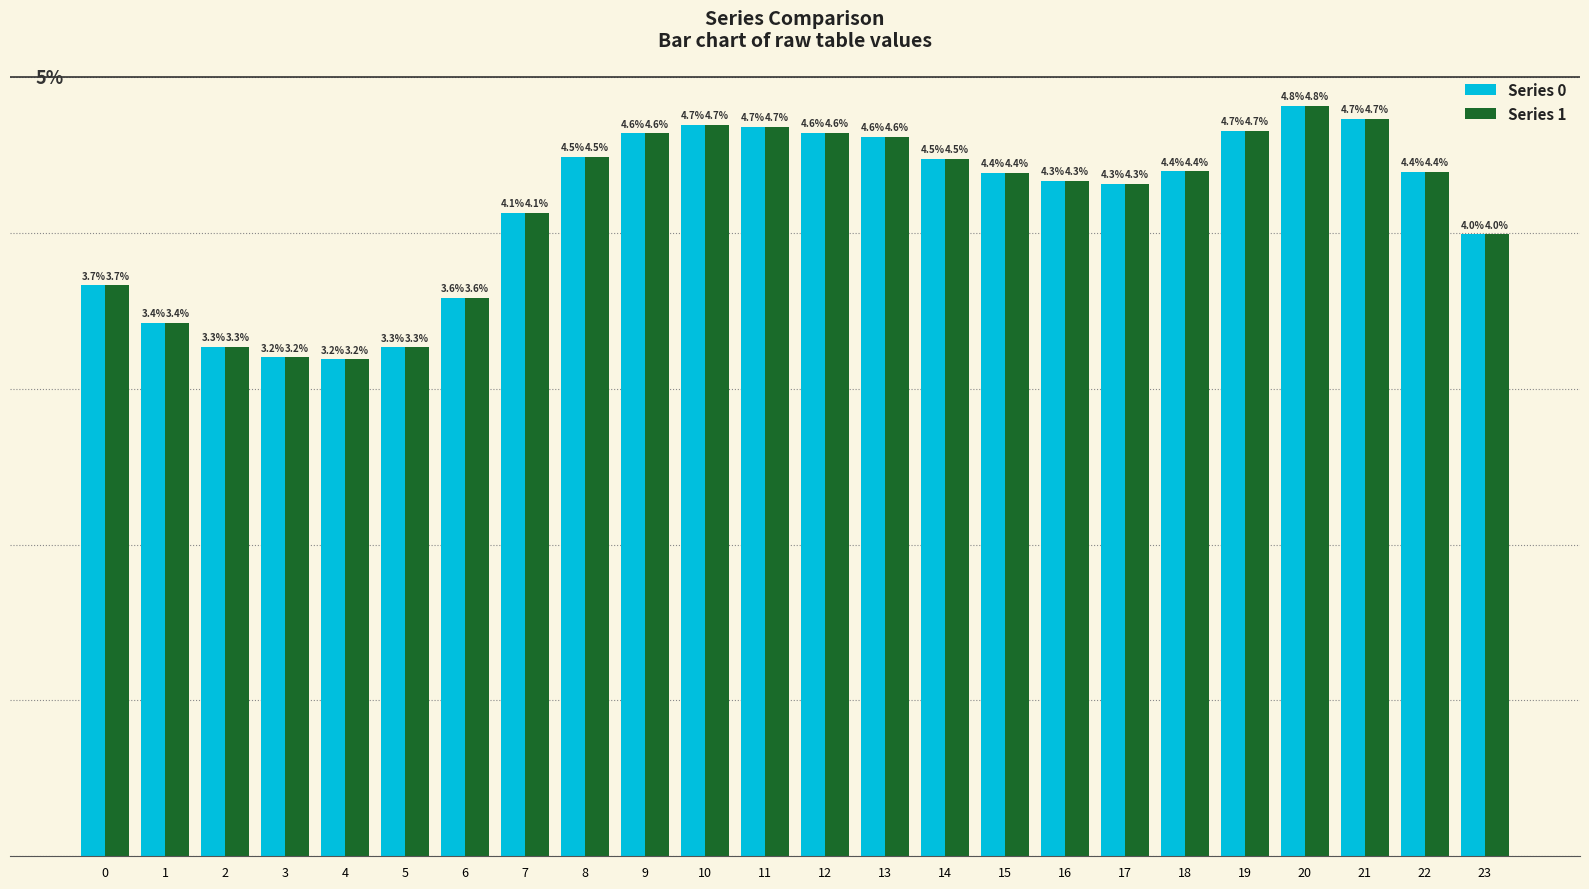

Is the value of Series 0 at 22 greater than the value of Series 1 at 14?

No